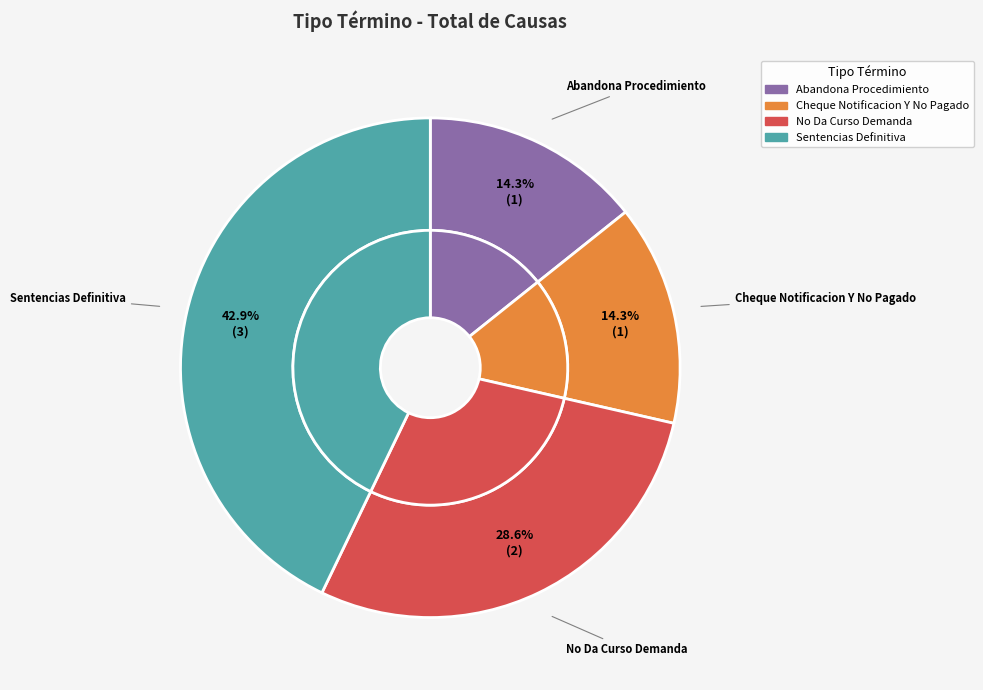

Does Cheque Notificacion Y No Pagado represent more than half of the total?

No